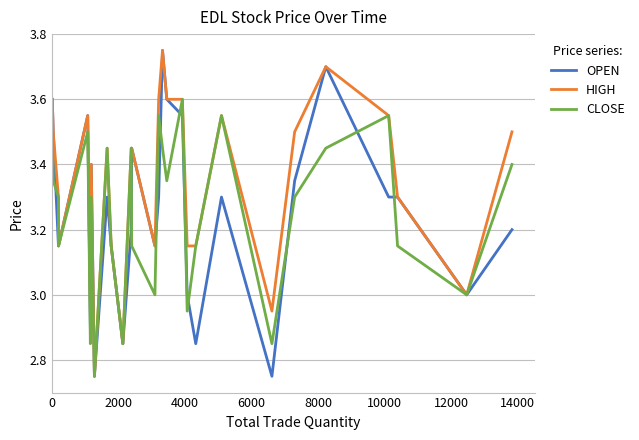

Which series has the largest total across all categories?

HIGH